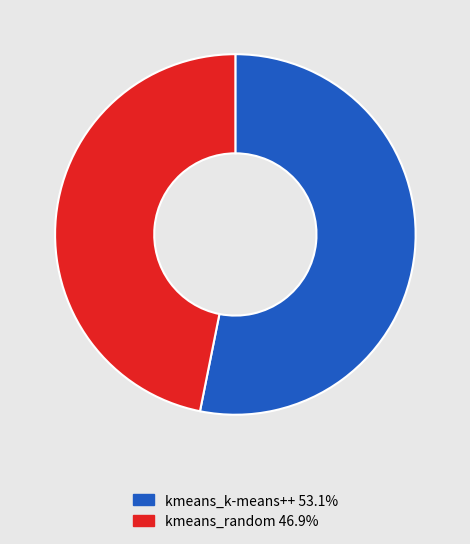

Which has a higher value, kmeans_random or kmeans_k-means++?

kmeans_k-means++